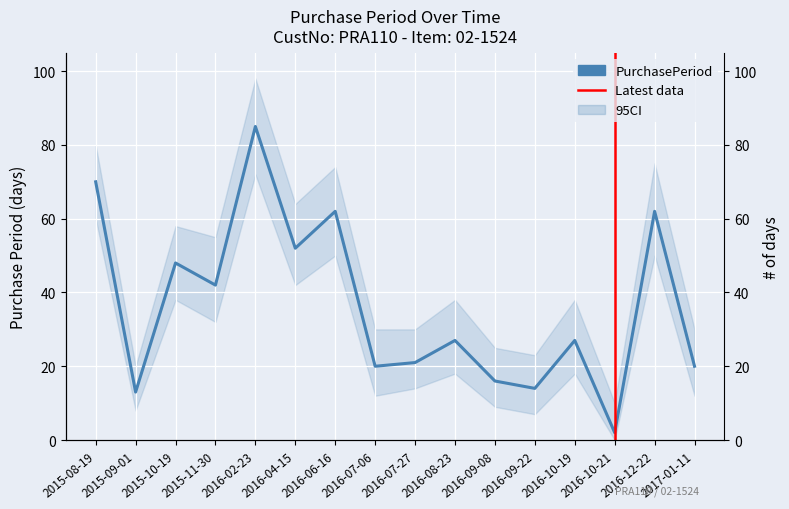

What is the difference between the second highest and second lowest values?

57